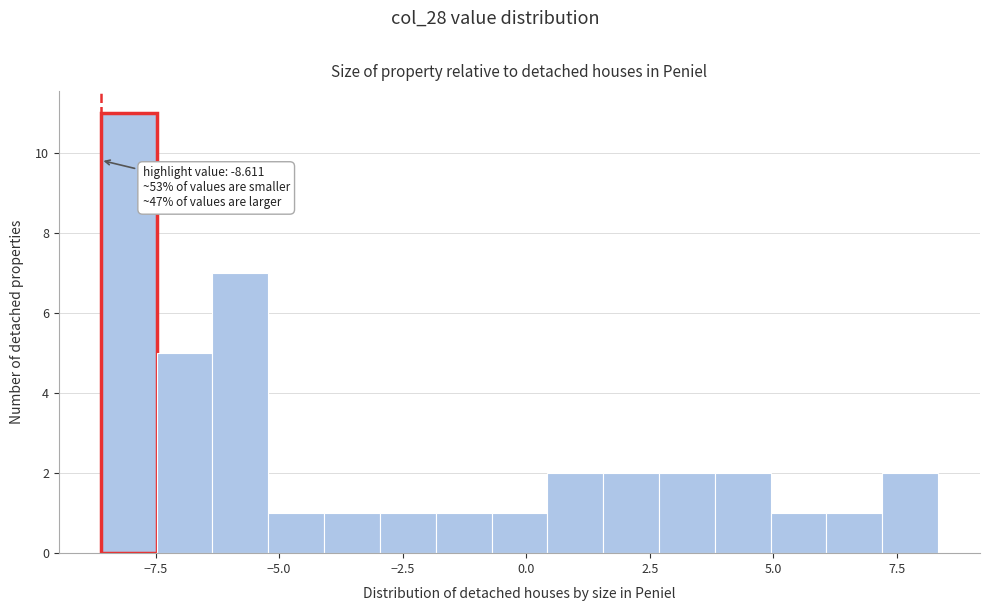

Read against the x-axis, roughly where is the centre of the tallest bar?

-8.0